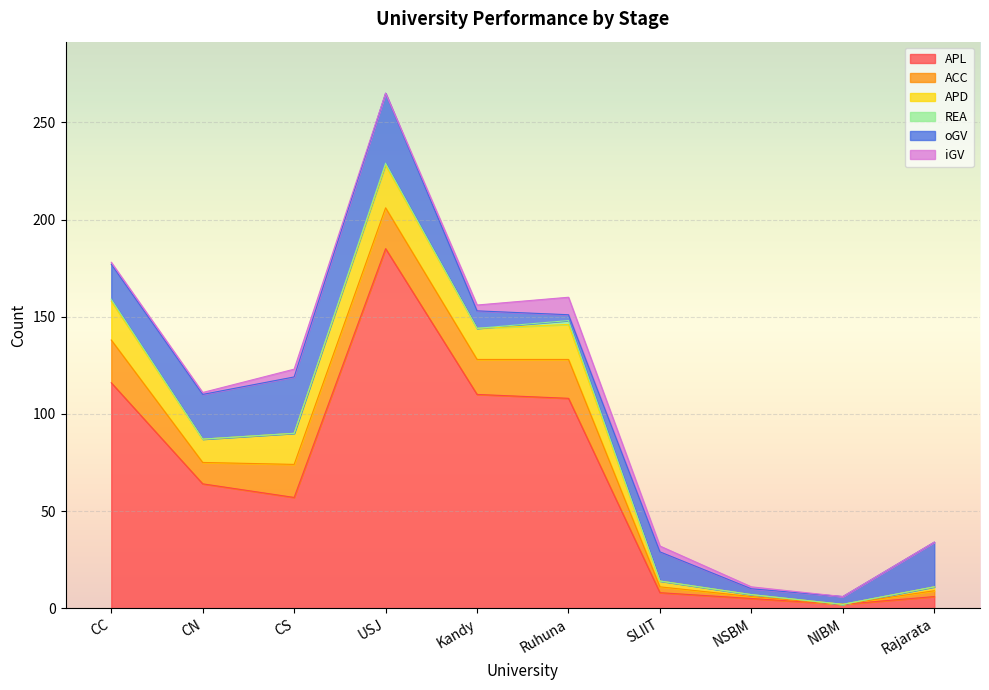

True or false: APL and REA intersect in this chart.

False